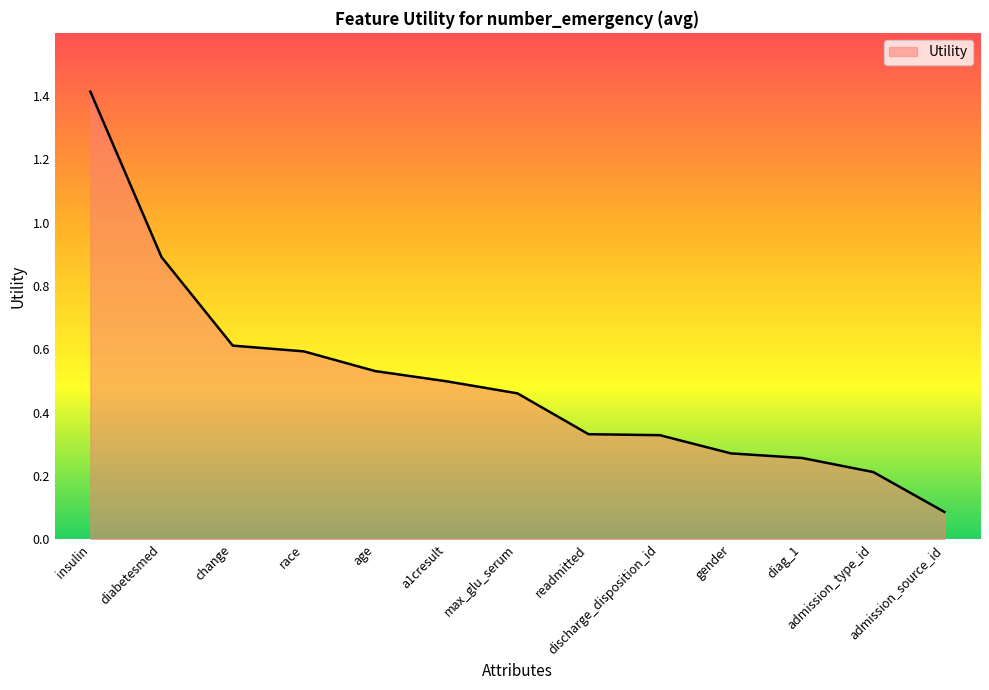

True or false: the data shows 0.9 at diabetesmed.

True